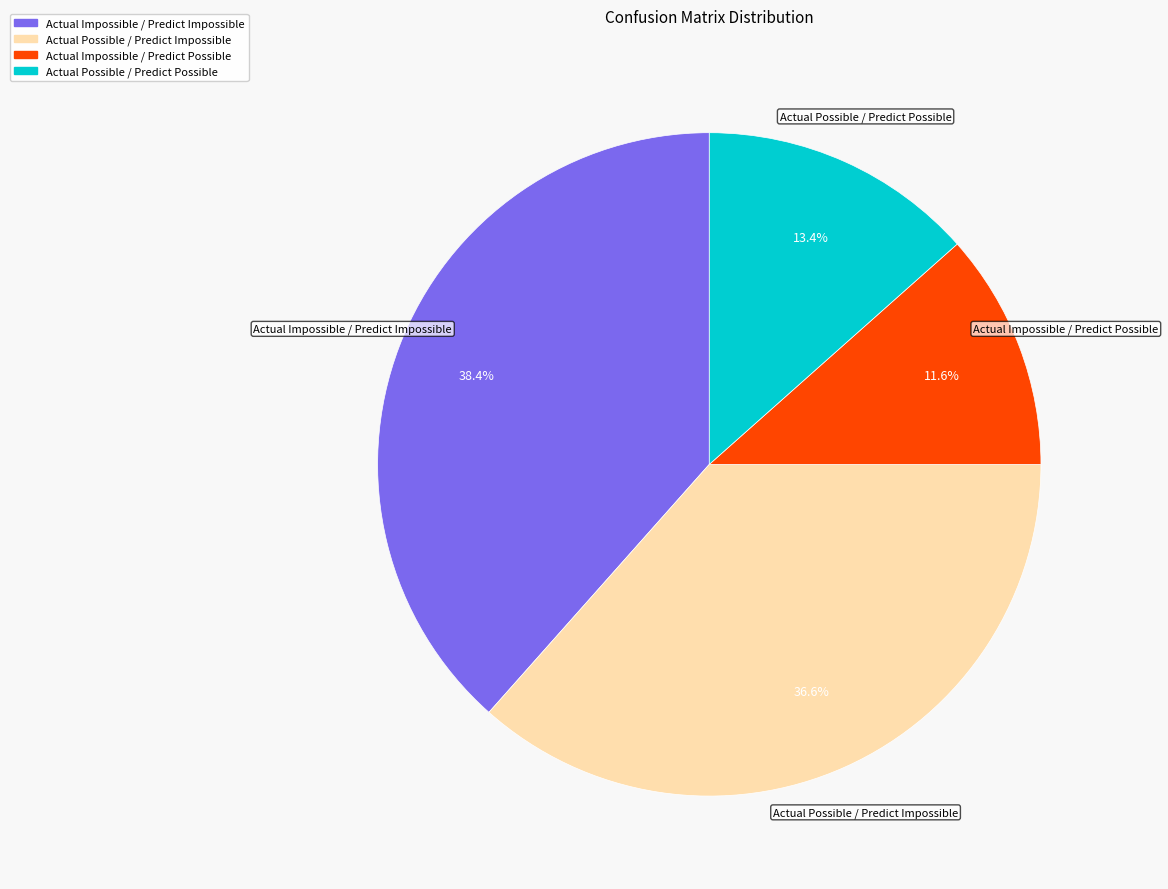

What percentage is the Actual Possible / Predict Possible slice, to the nearest percent?

13%